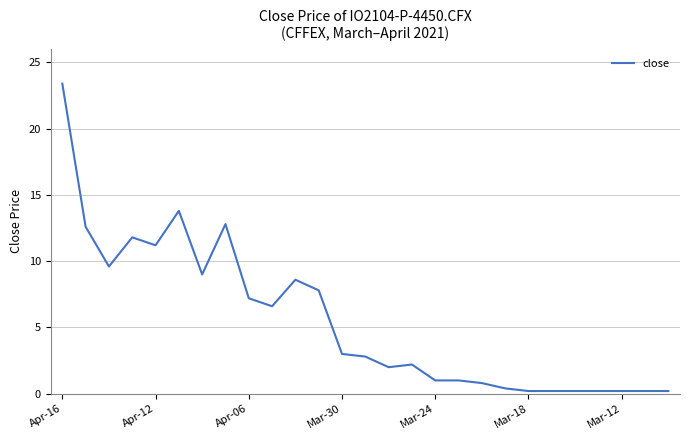

What is the maximum value shown in the chart?

23.4